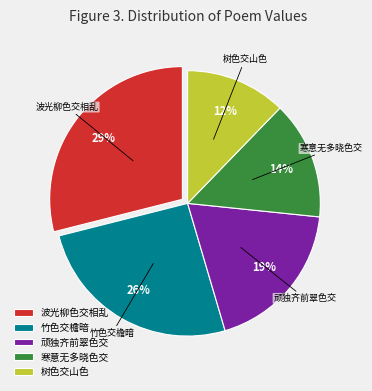

Is 树色交山色 the majority of the pie?

No